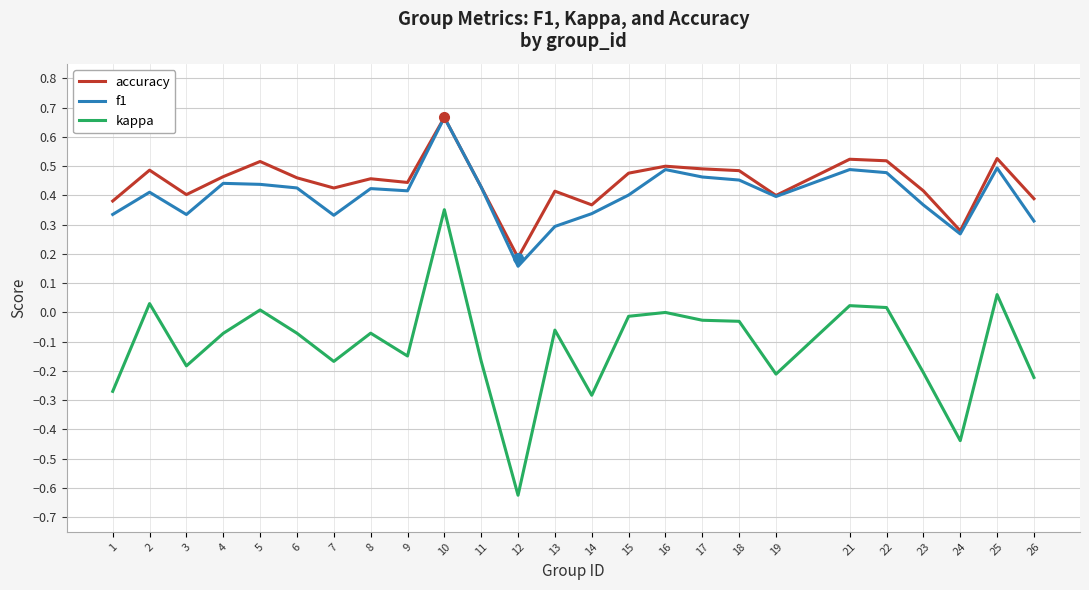

True or false: f1 and kappa intersect in this chart.

False